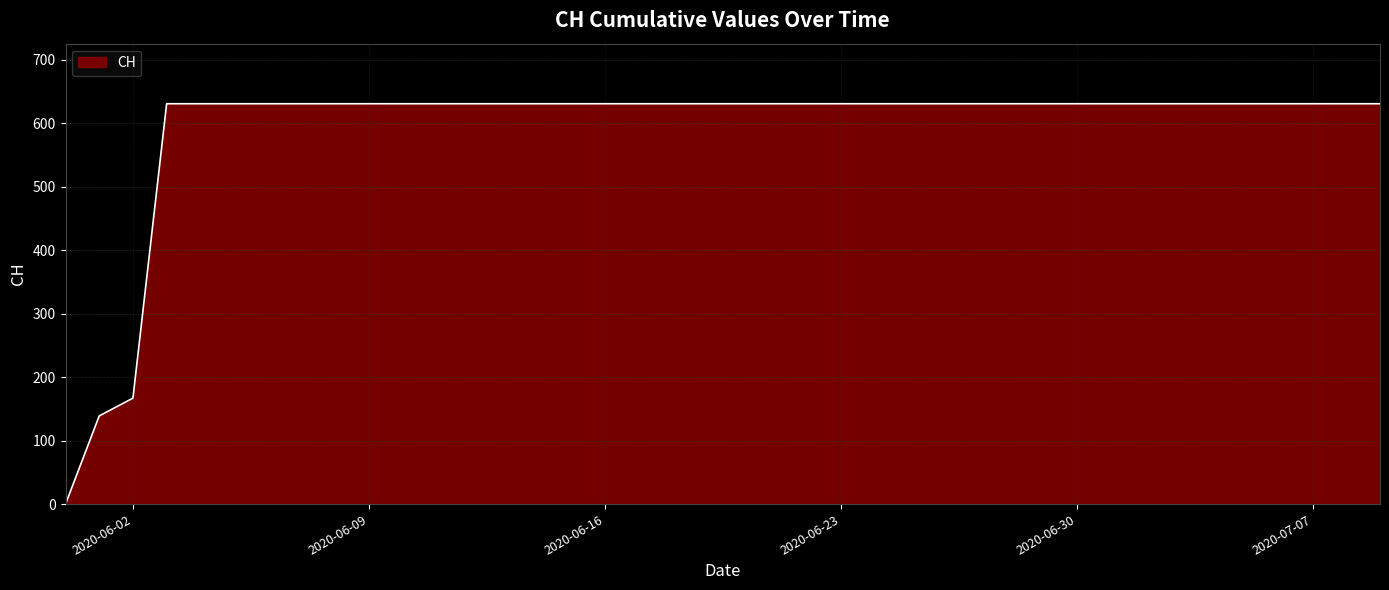

What is the greatest value displayed?

631